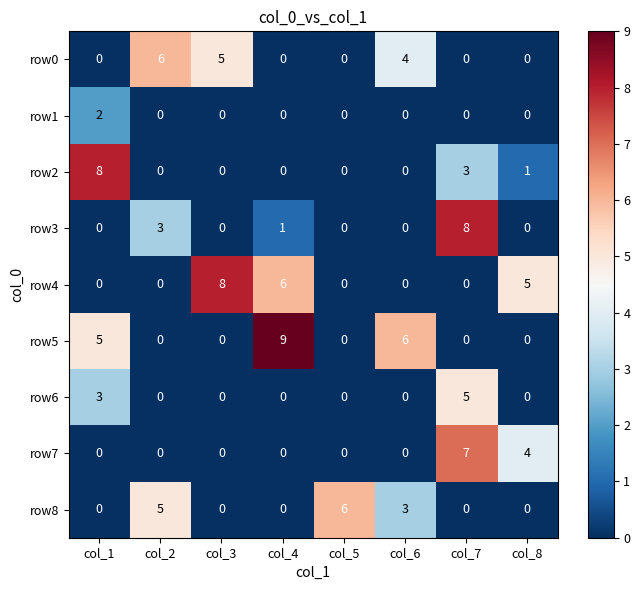

At which category is the sum across all series the highest?

col_7